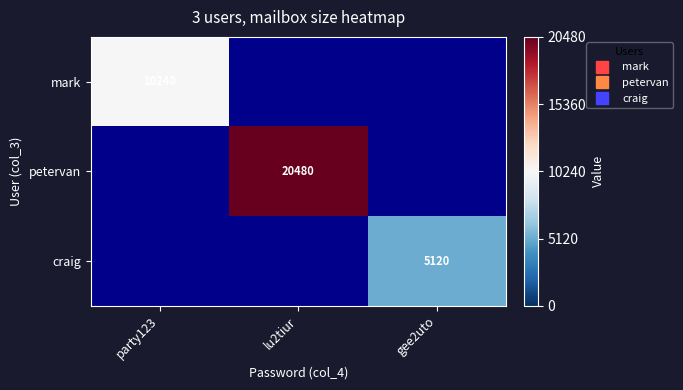

Which category has the lowest value in the craig series?

party123